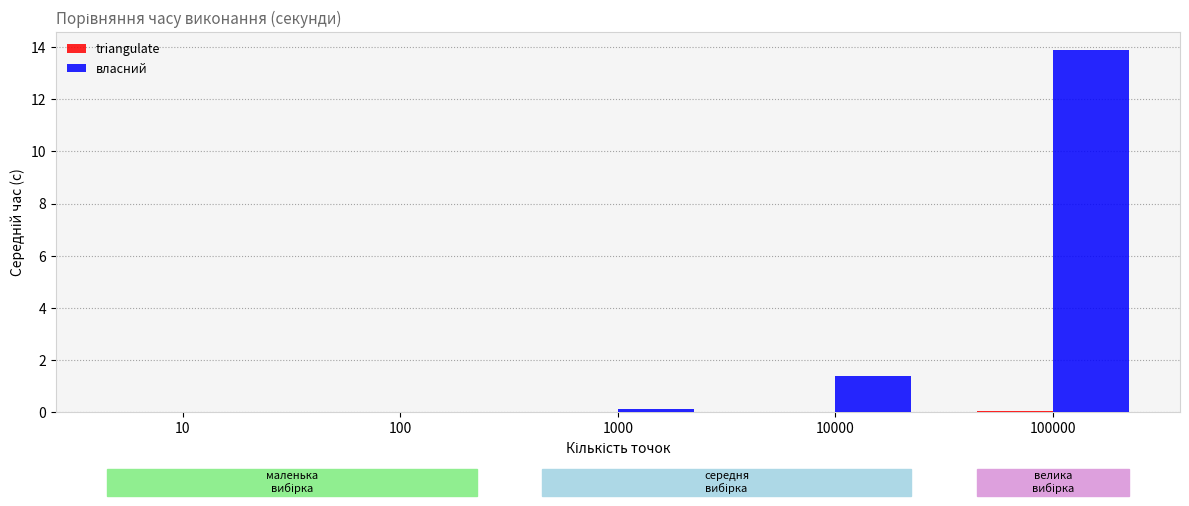

How many groups of bars are there?

5